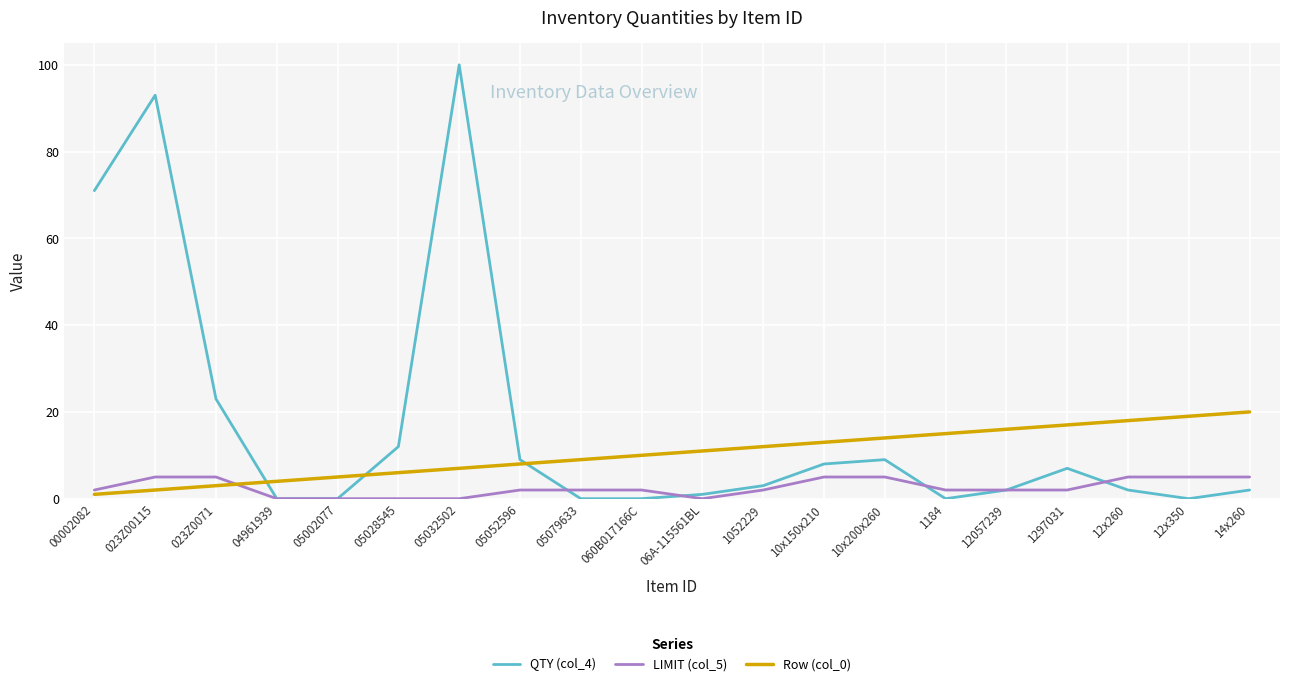

True or false: Row (col_0) has a value of 3 at 05079633.

False